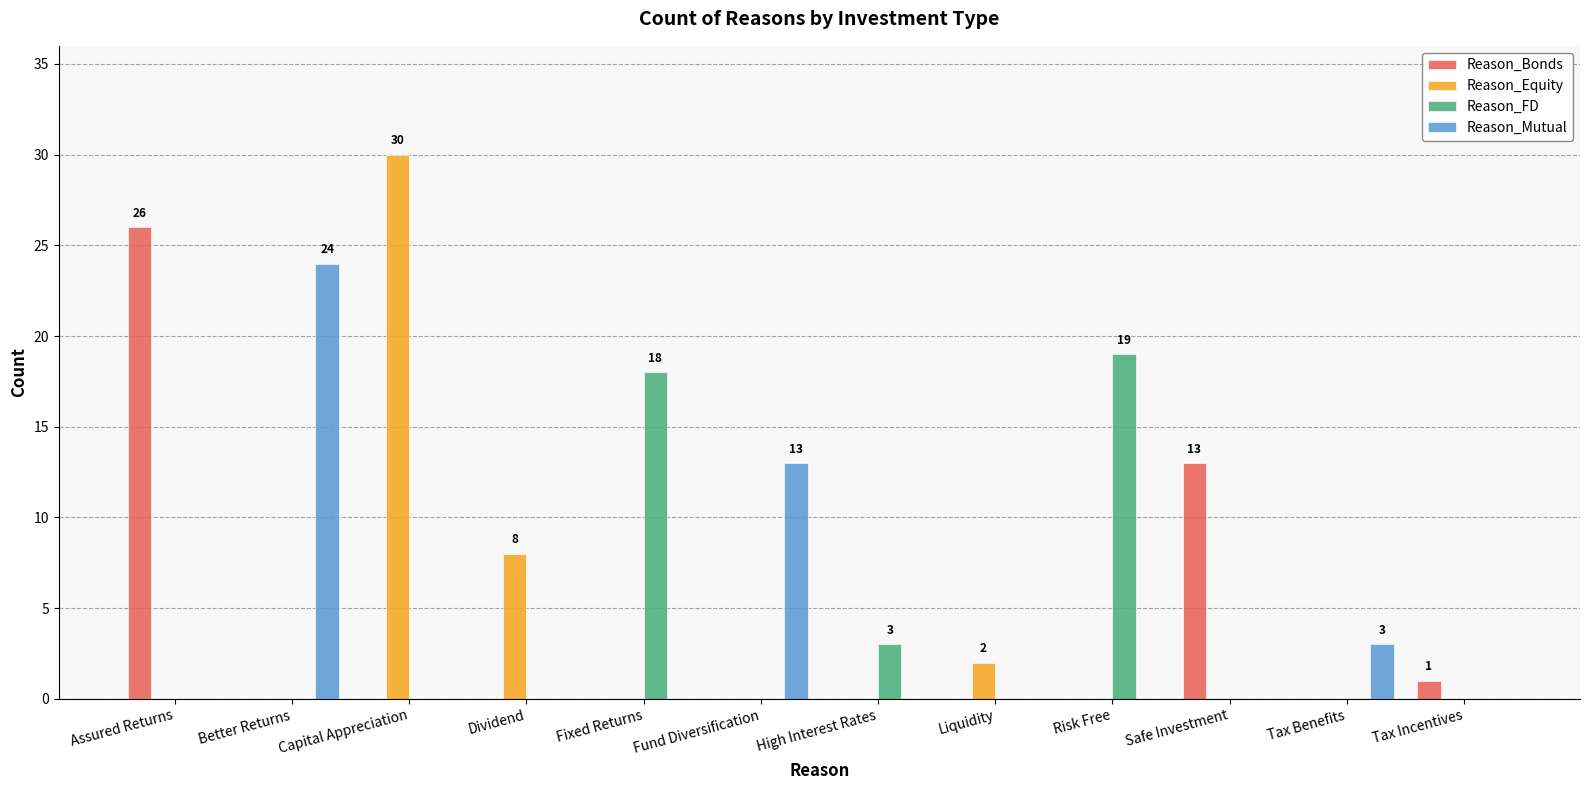

Reading left to right, list all the values displayed in this chart.

Reason_Bonds: Assured Returns=26	Better Returns=0	Capital Appreciation=0	Dividend=0	Fixed Returns=0	Fund Diversification=0	High Interest Rates=0	Liquidity=0	Risk Free=0	Safe Investment=13	Tax Benefits=0	Tax Incentives=1
Reason_Equity: Assured Returns=0	Better Returns=0	Capital Appreciation=30	Dividend=8	Fixed Returns=0	Fund Diversification=0	High Interest Rates=0	Liquidity=2	Risk Free=0	Safe Investment=0	Tax Benefits=0	Tax Incentives=0
Reason_FD: Assured Returns=0	Better Returns=0	Capital Appreciation=0	Dividend=0	Fixed Returns=18	Fund Diversification=0	High Interest Rates=3	Liquidity=0	Risk Free=19	Safe Investment=0	Tax Benefits=0	Tax Incentives=0
Reason_Mutual: Assured Returns=0	Better Returns=24	Capital Appreciation=0	Dividend=0	Fixed Returns=0	Fund Diversification=13	High Interest Rates=0	Liquidity=0	Risk Free=0	Safe Investment=0	Tax Benefits=3	Tax Incentives=0